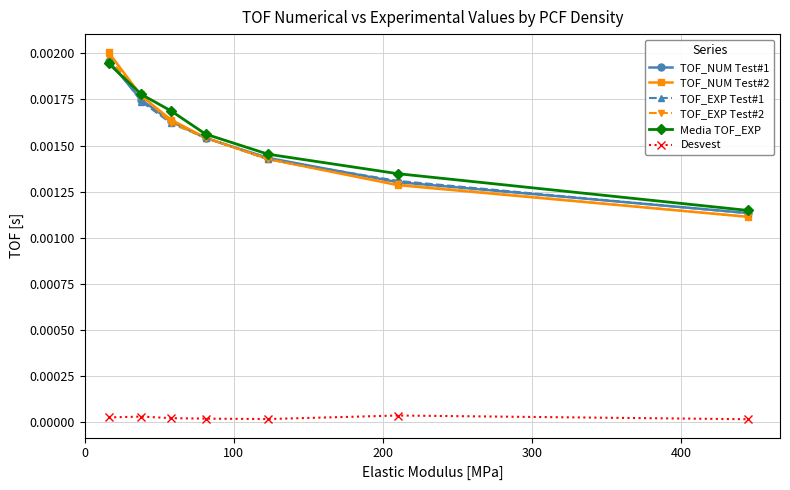

Which series has the largest range (max minus min)?

TOF_NUM Test#2